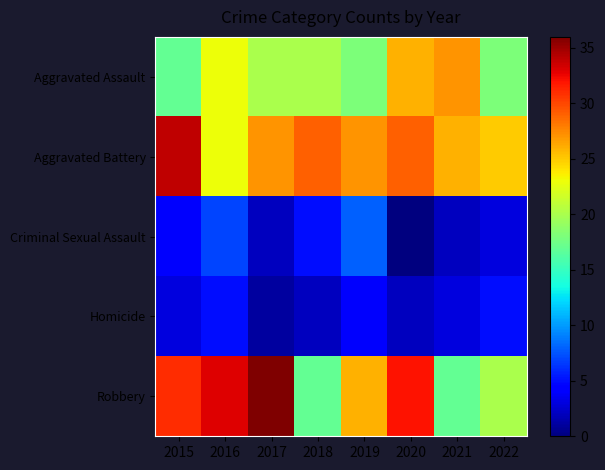

Rank the series by their maximum value, from highest to lowest.

Robbery, Aggravated Battery, Aggravated Assault, Criminal Sexual Assault, Homicide